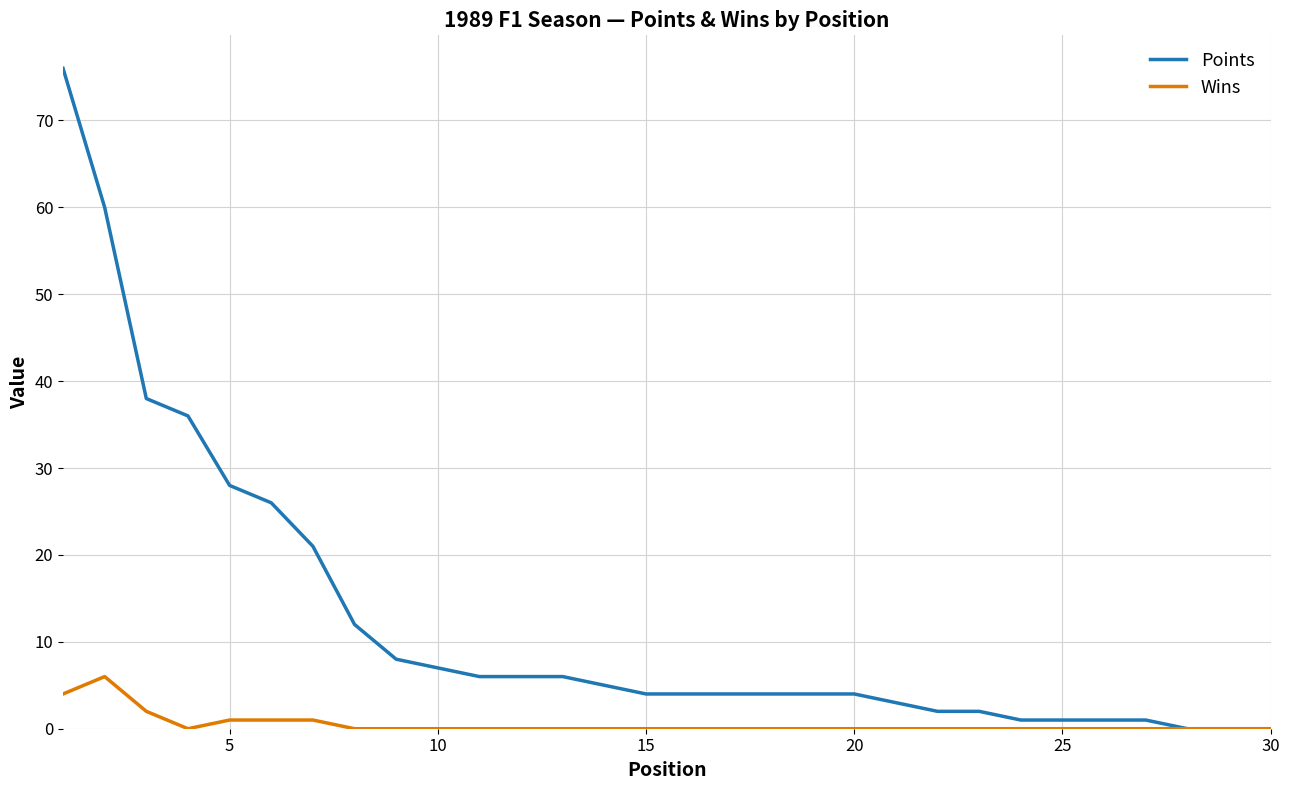

Which series has the largest total across all categories?

Points